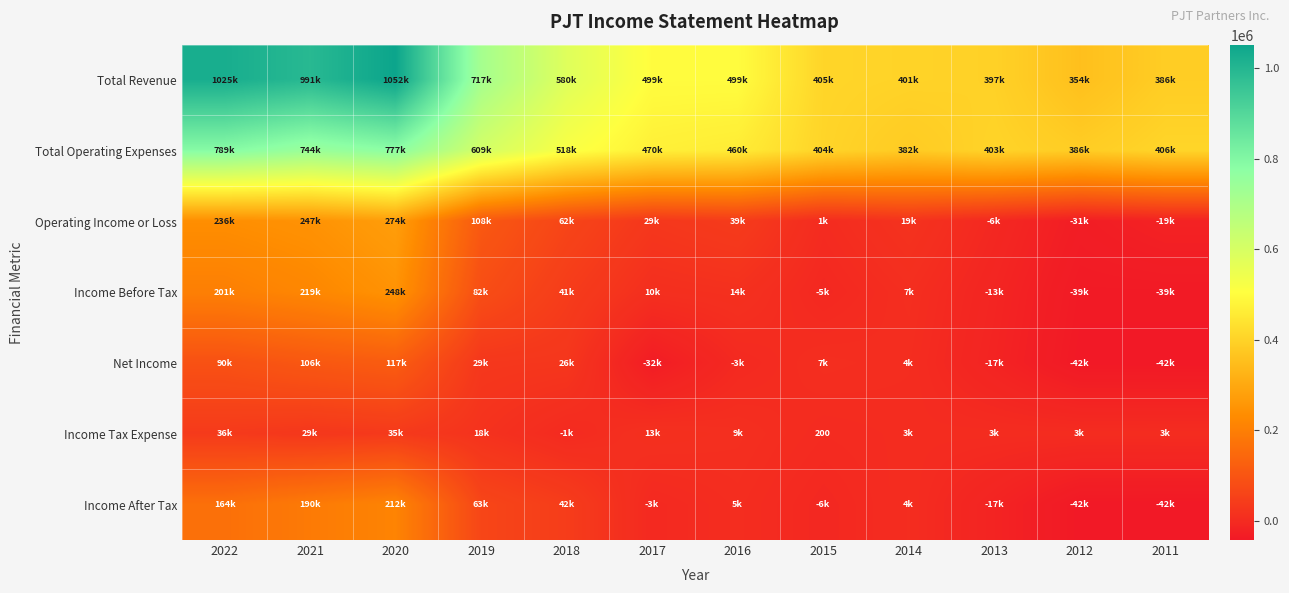

What is the sum of all Net Income values?

244600